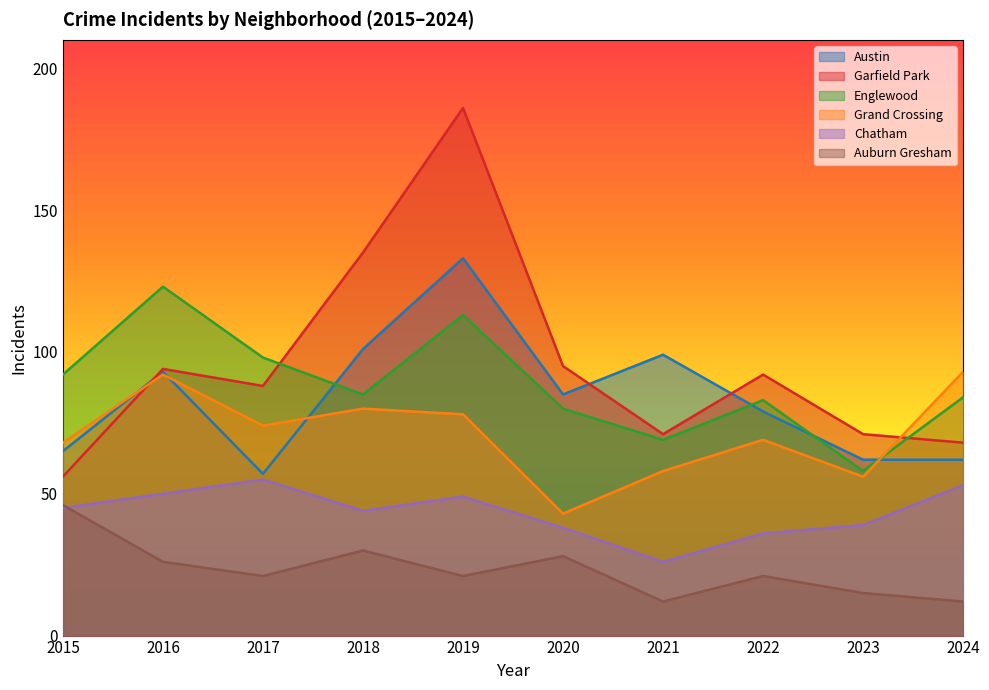

Which series has the largest total across all categories?

Garfield Park